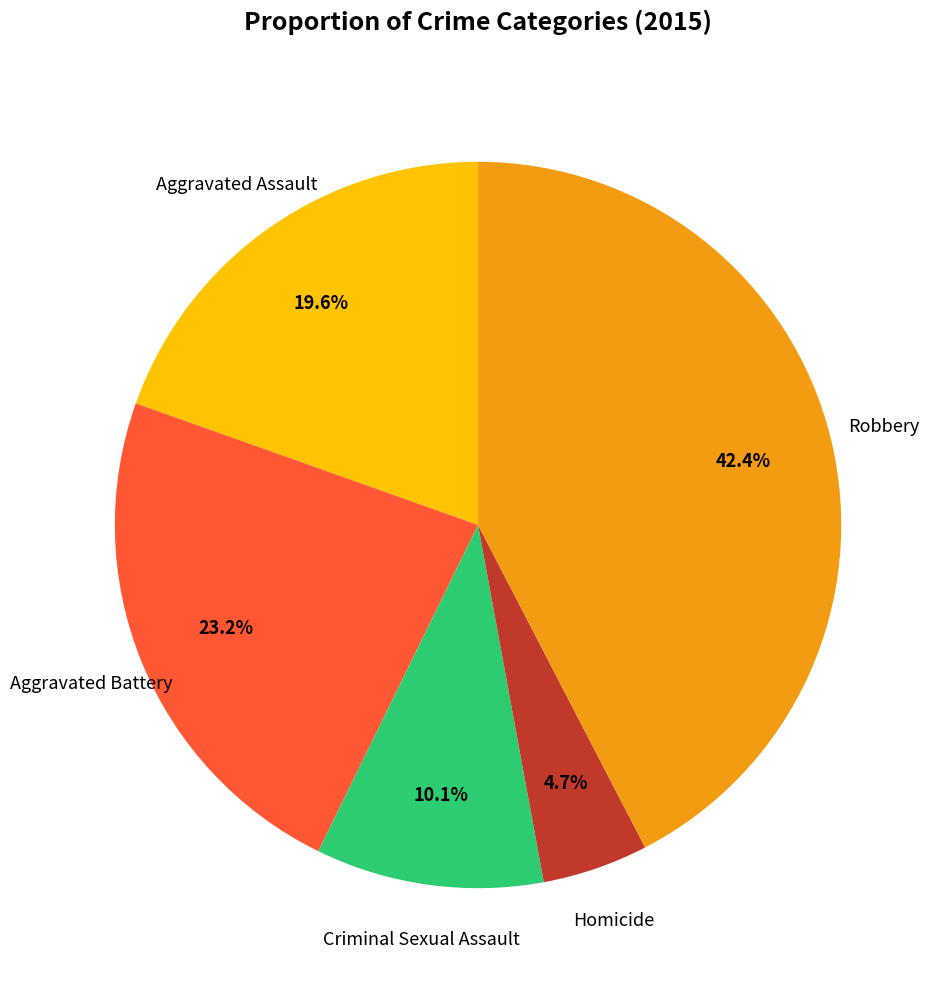

True or false: Robbery accounts for 42% of the total.

True